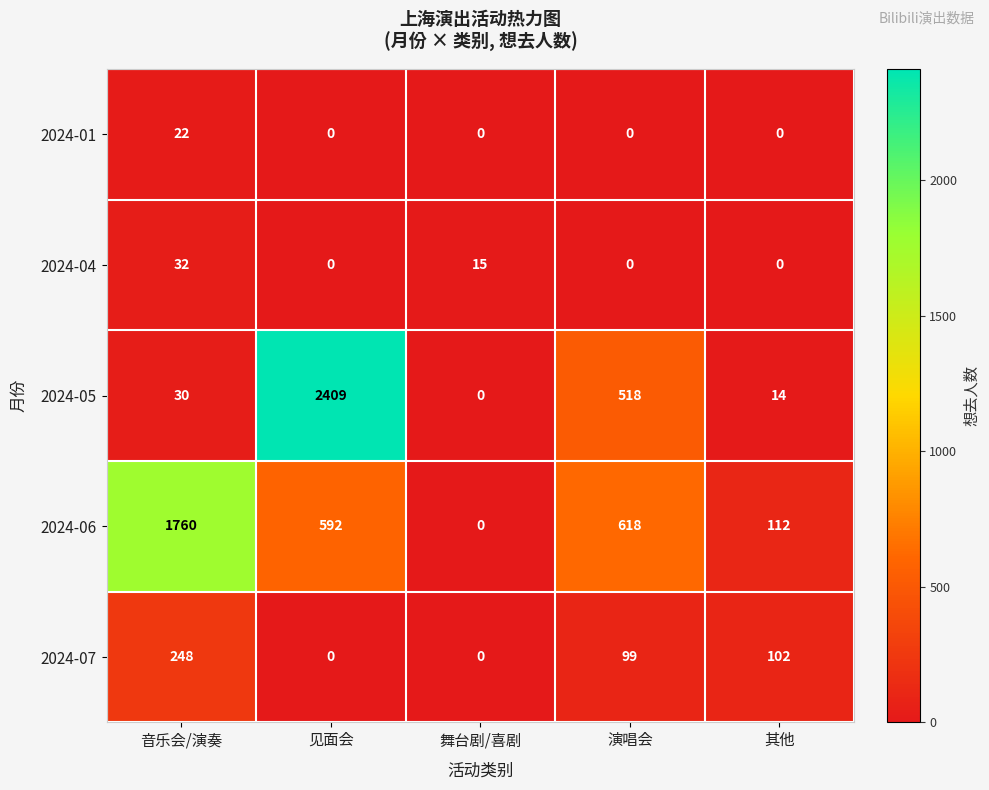

Reading right to left, transcribe all the data shown in this chart.

2024-01: 其他=0	演唱会=0	舞台剧/喜剧=0	见面会=0	音乐会/演奏=22
2024-04: 其他=0	演唱会=0	舞台剧/喜剧=15	见面会=0	音乐会/演奏=32
2024-05: 其他=14	演唱会=518	舞台剧/喜剧=0	见面会=2409	音乐会/演奏=30
2024-06: 其他=112	演唱会=618	舞台剧/喜剧=0	见面会=592	音乐会/演奏=1760
2024-07: 其他=102	演唱会=99	舞台剧/喜剧=0	见面会=0	音乐会/演奏=248